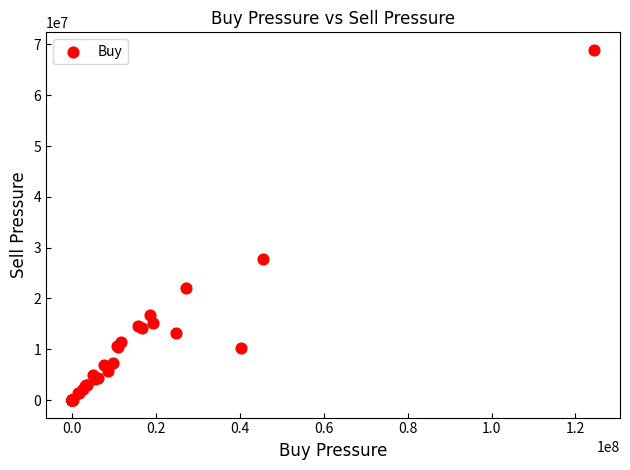

What Y value in the scatter plot is closest to 34472998?

27684129